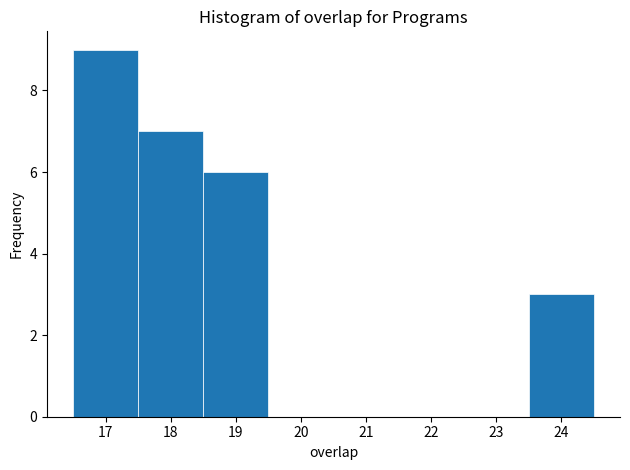

Over which range of the x-axis is the bar tallest?

16.5 to 17.5